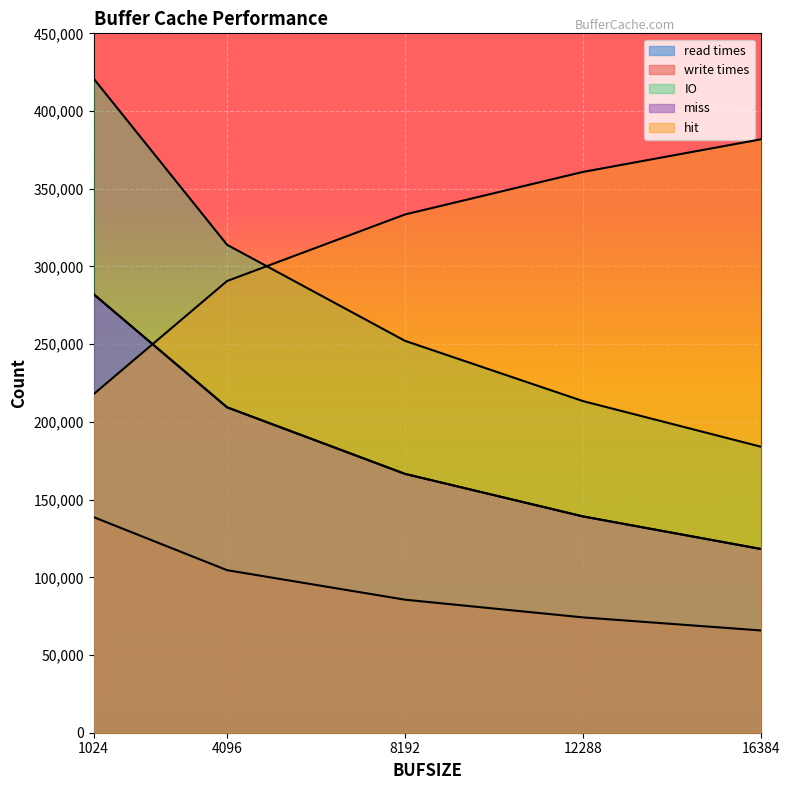

Rank the series by their maximum value, from lowest to highest.

write times, read times, miss, hit, IO